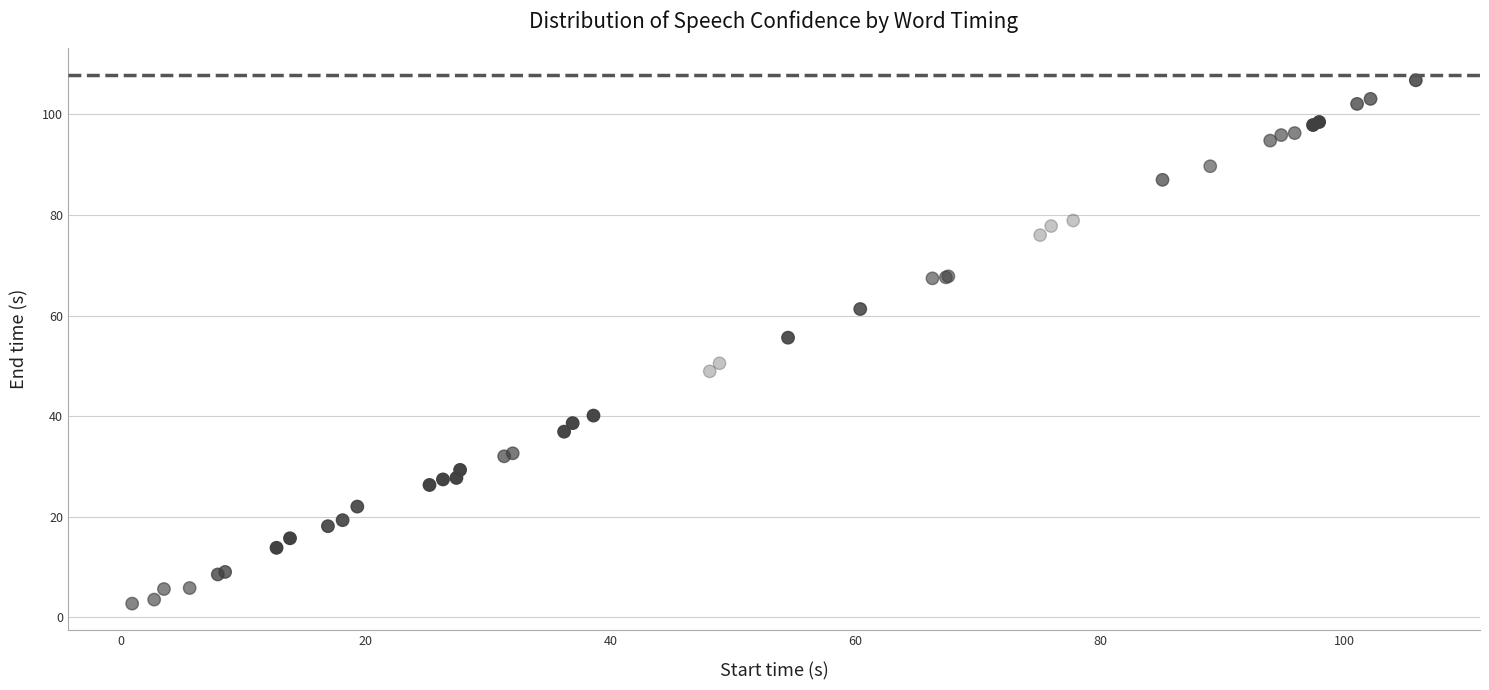

What Y value in the scatter plot is closest to 54?

55.6